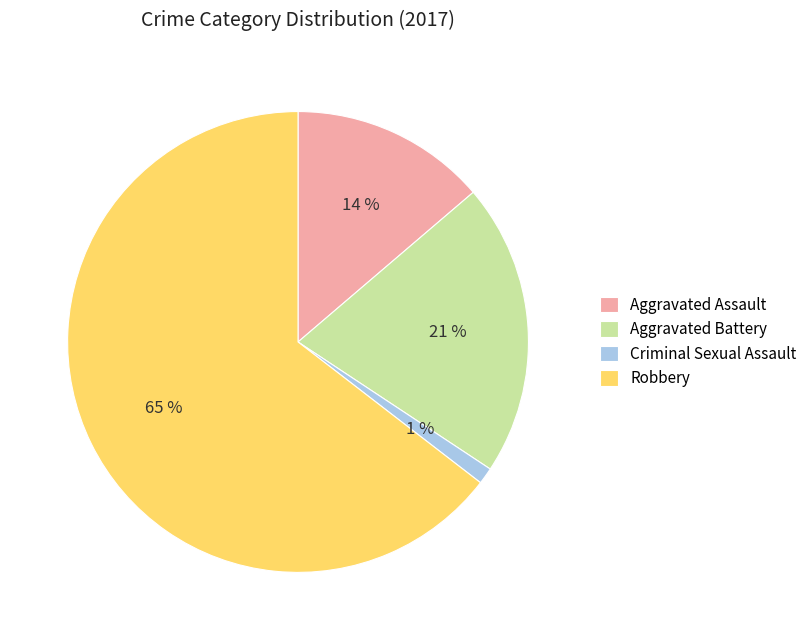

How many slices are in this pie chart?

4